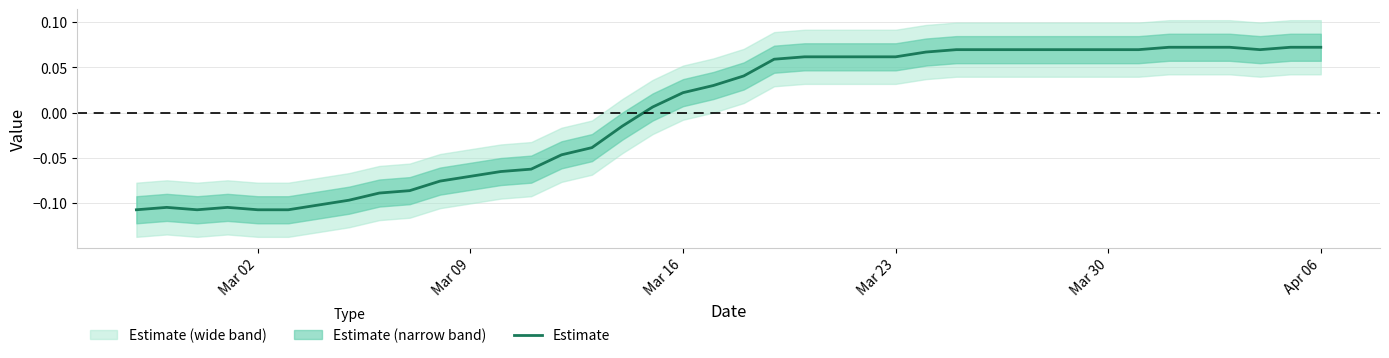

What is the difference between the maximum and minimum values?

0.2